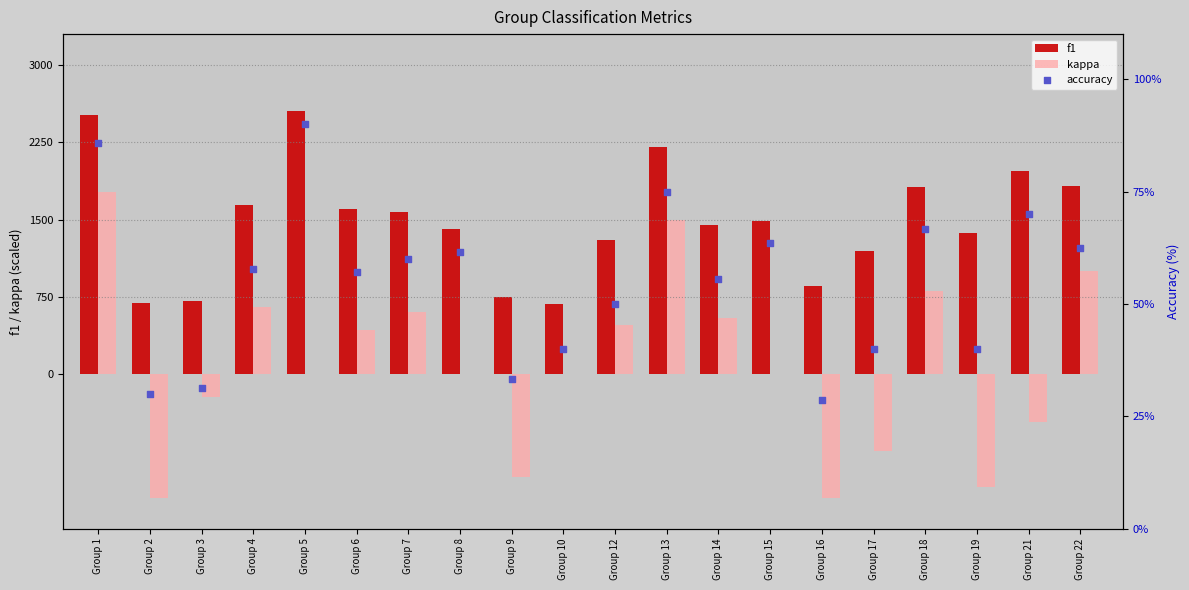

Is the value of accuracy at Group 14 greater than the value of f1 at Group 10?

No